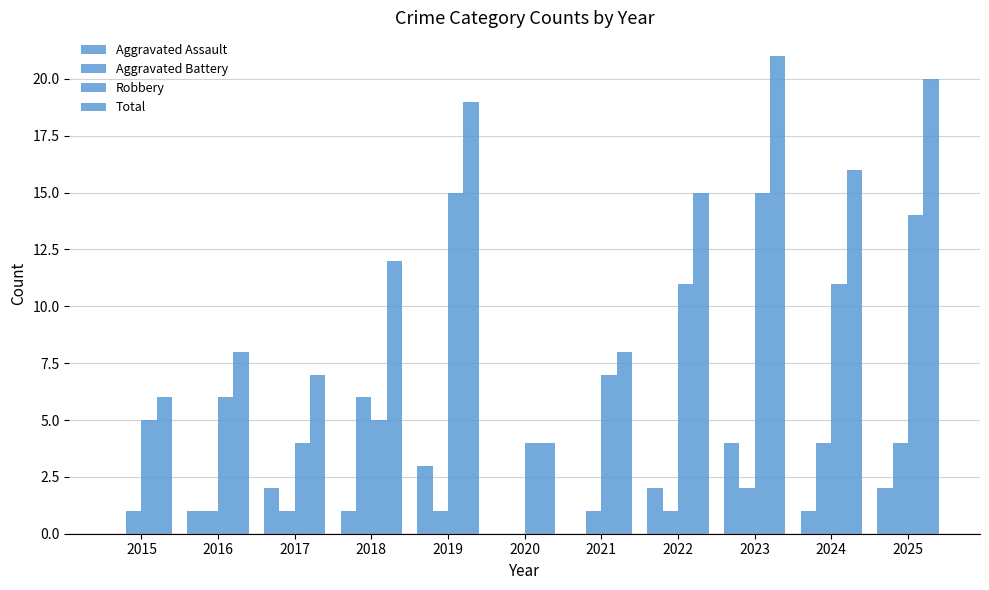

Are the bars grouped side by side (vs. stacked)?

Yes